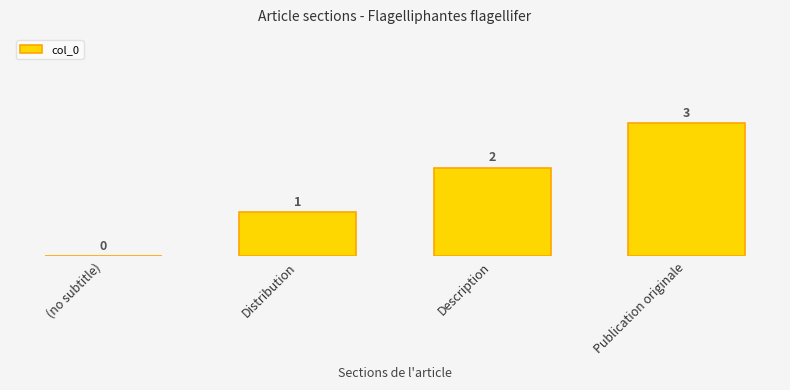

What is the sum of all values?

6